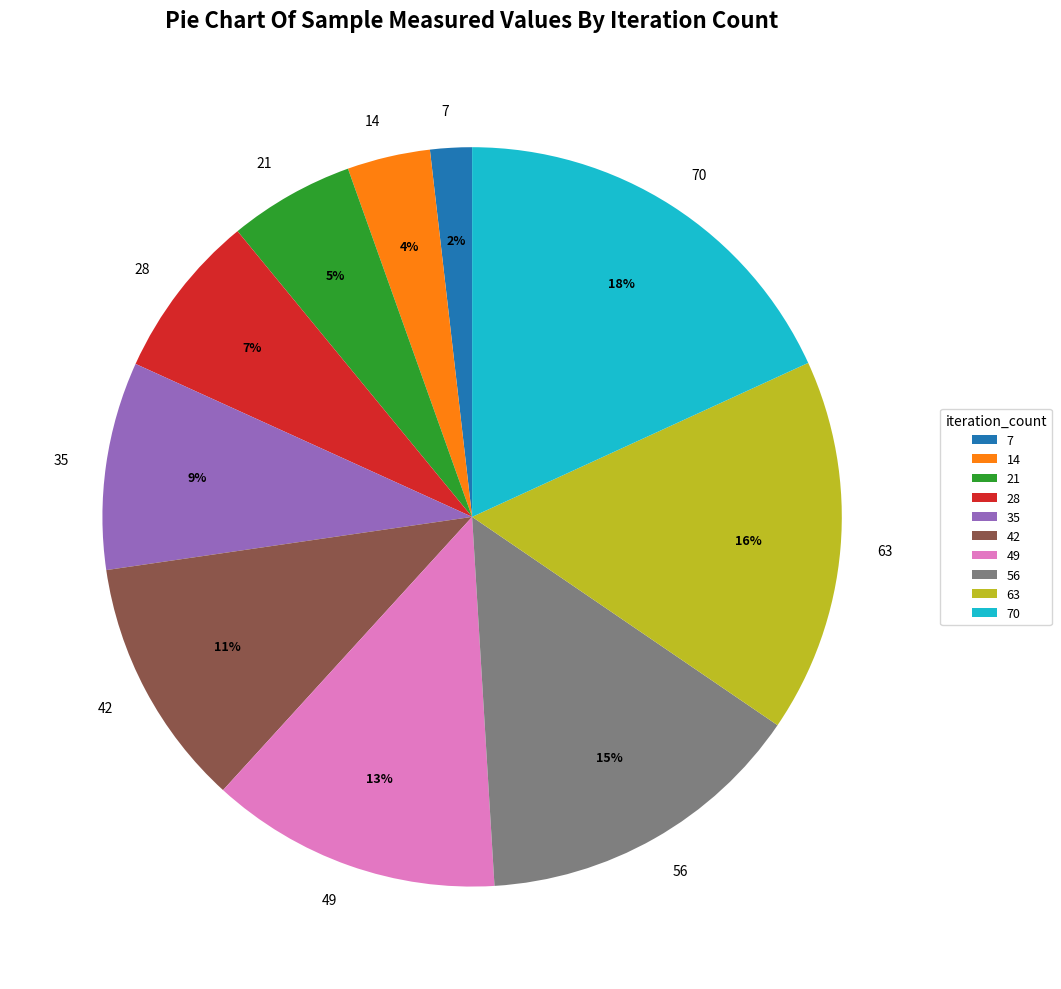

Is the sum of 14 and 63 greater than half?

No